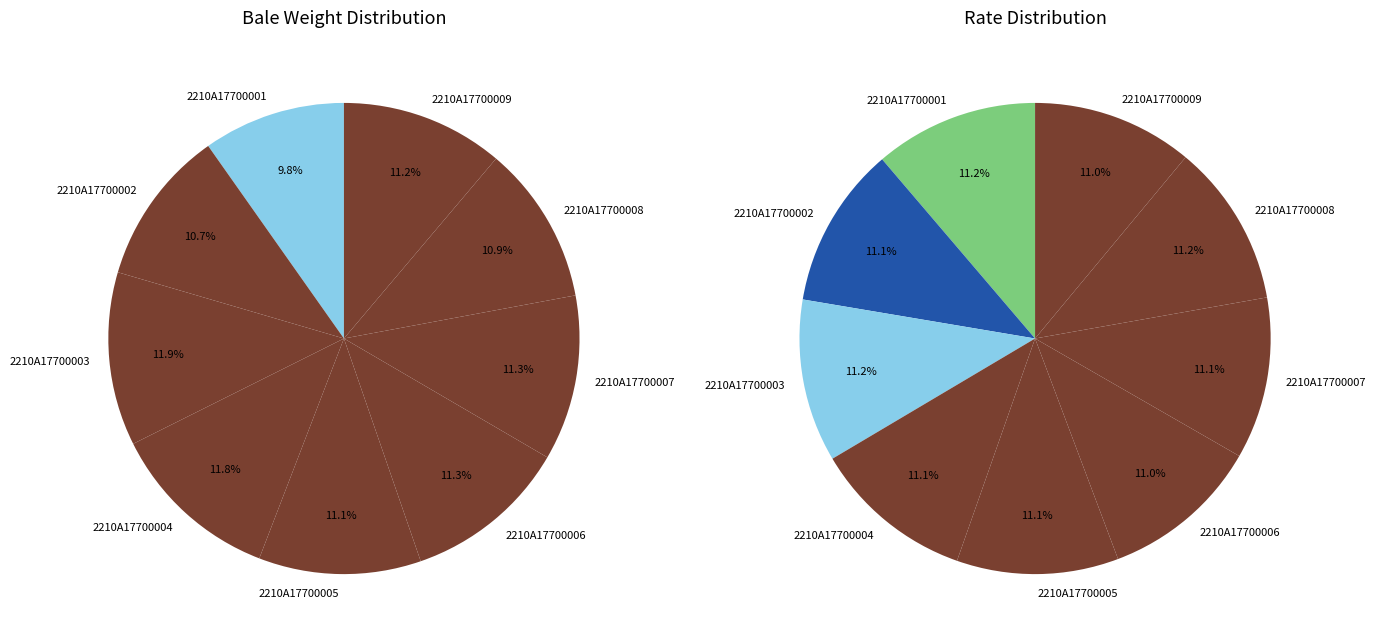

To the nearest percent, what percentage of the pie is 2210A17700008?

11%